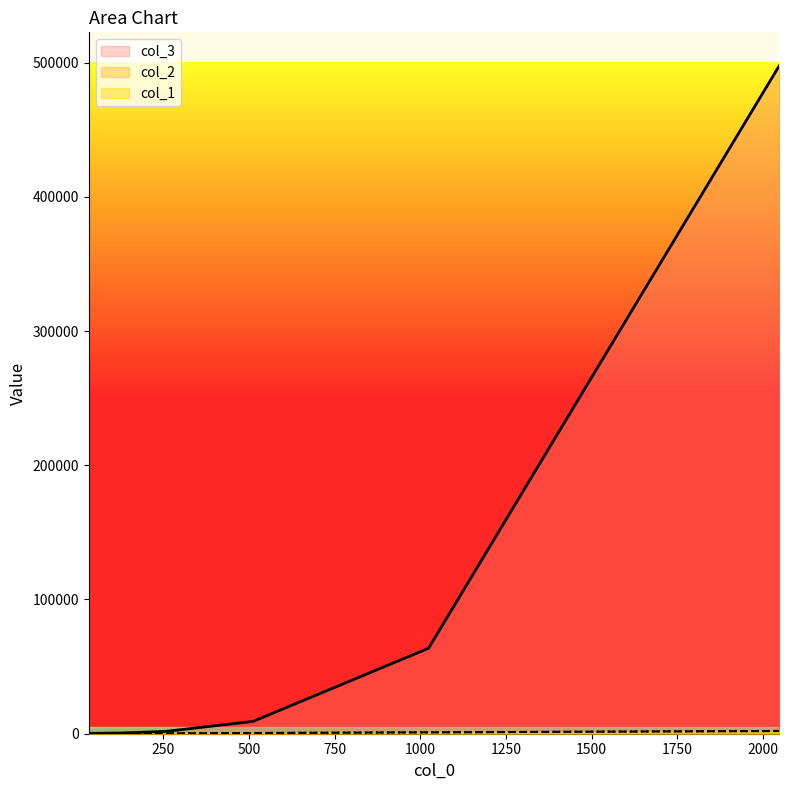

What is the highest value of the col_1 series?

2048.0